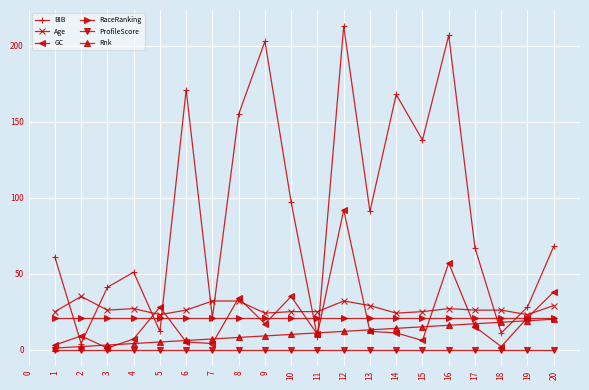

What is the greatest value displayed?

213